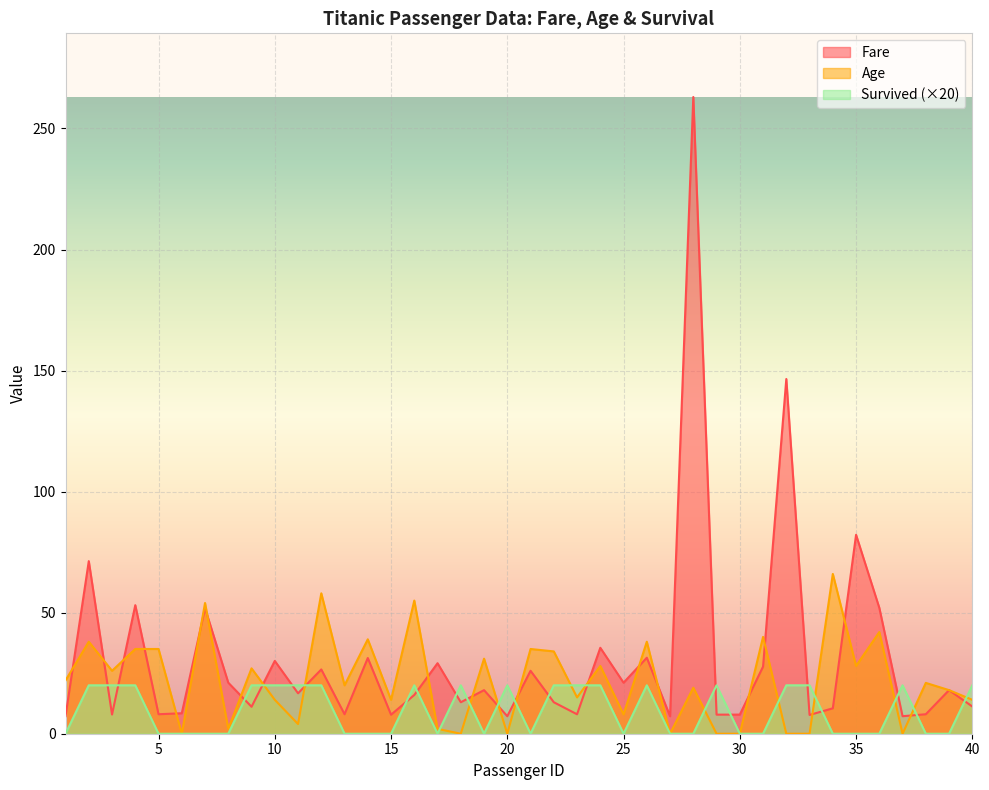

True or false: Survived has more than 0 interior local peaks.

True